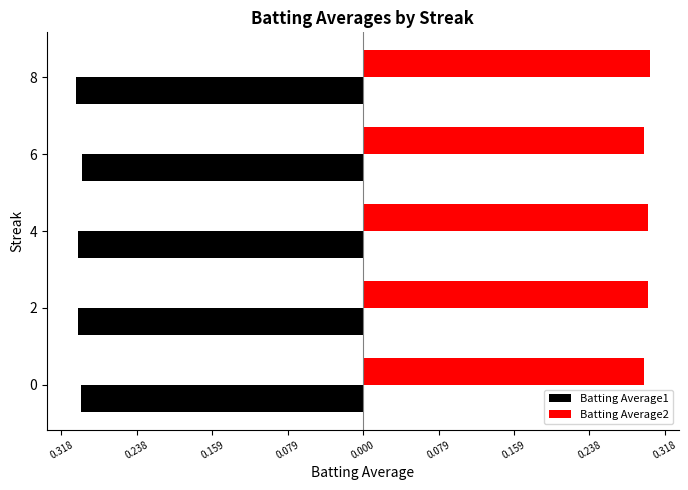

What are all the series names shown in the legend?

Batting Average1, Batting Average2